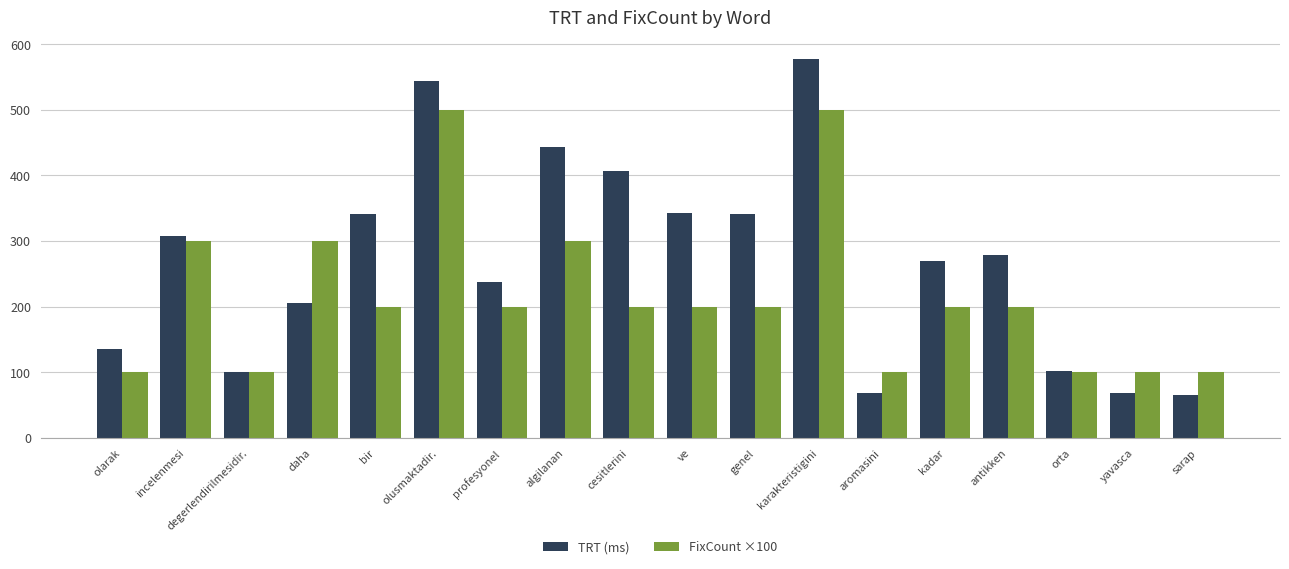

What is the difference between the FixCount ×100 values at aromasini and ve?

100